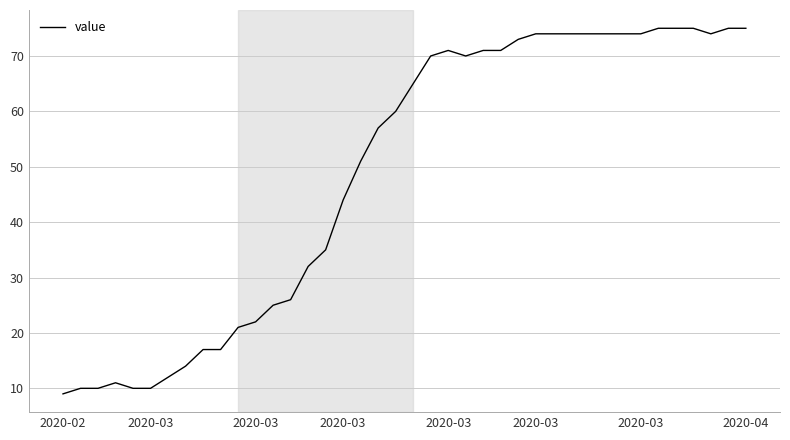

What is the difference between the maximum and minimum values?

66